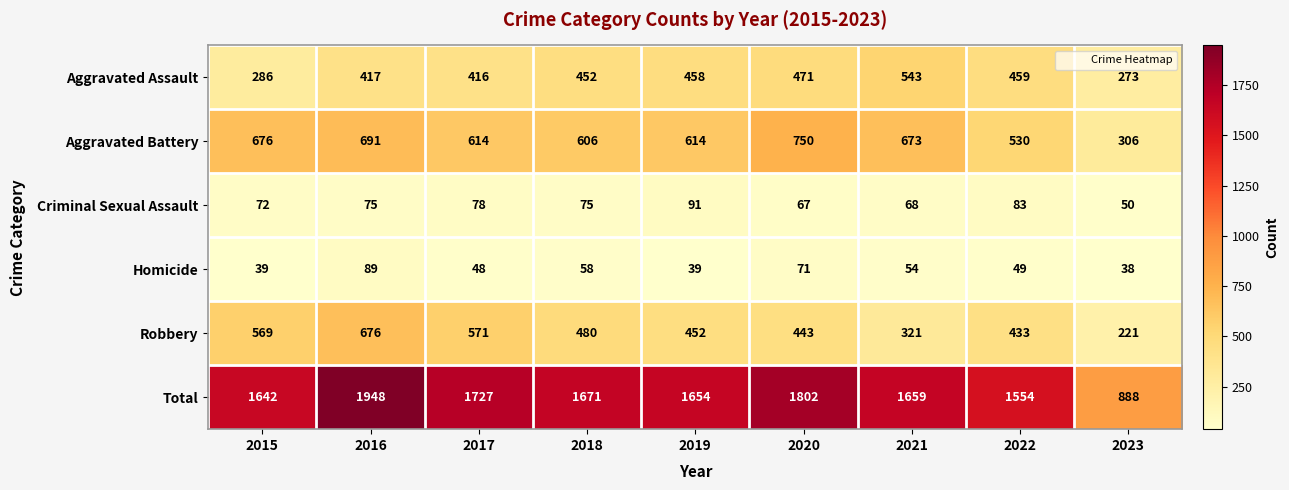

What is the sum of the Total values at 2016 and 2019?

3602